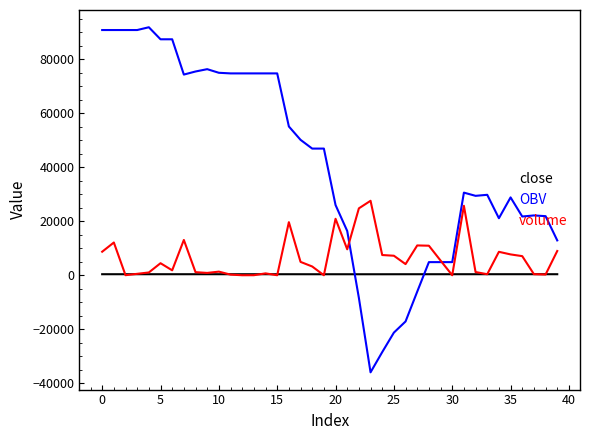

How many positive values does the OBV series have?

34